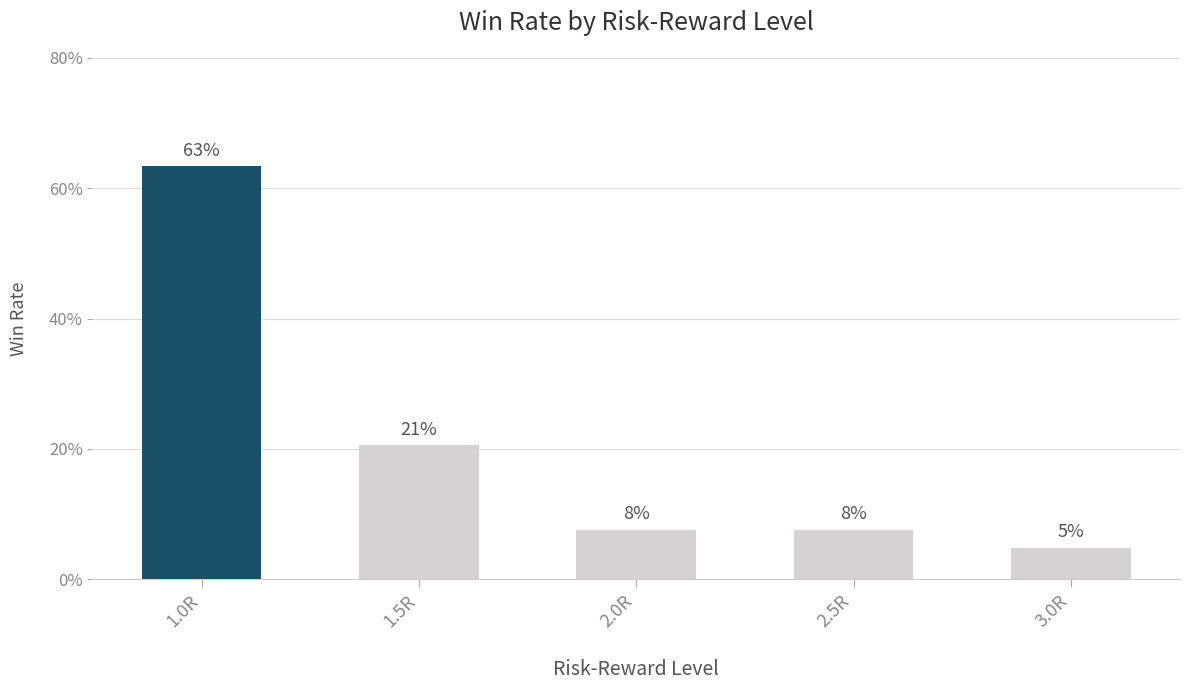

What is the label of the 5th bar from the right?

1.0R